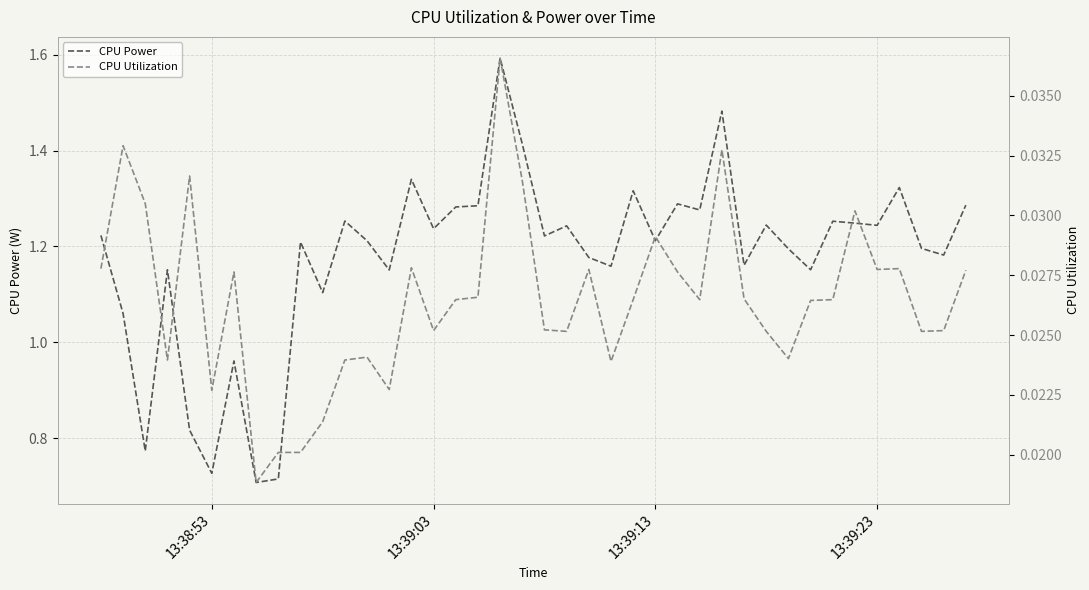

Reading left to right, extract all data points from this chart.

CPU Power: 1.2	1.1	0.8	1.2	0.8	0.7	1.0	0.7	0.7	1.2	1.1	1.3	1.2	1.2	1.3	1.2	1.3	1.3	1.6	1.4	1.2	1.2	1.2	1.2	1.3	1.2	1.3	1.3	1.5	1.2	1.2	1.2	1.2	1.3	1.2	1.2	1.3	1.2	1.2	1.3
CPU Utilization: 0.0	0.0	0.0	0.0	0.0	0.0	0.0	0.0	0.0	0.0	0.0	0.0	0.0	0.0	0.0	0.0	0.0	0.0	0.0	0.0	0.0	0.0	0.0	0.0	0.0	0.0	0.0	0.0	0.0	0.0	0.0	0.0	0.0	0.0	0.0	0.0	0.0	0.0	0.0	0.0